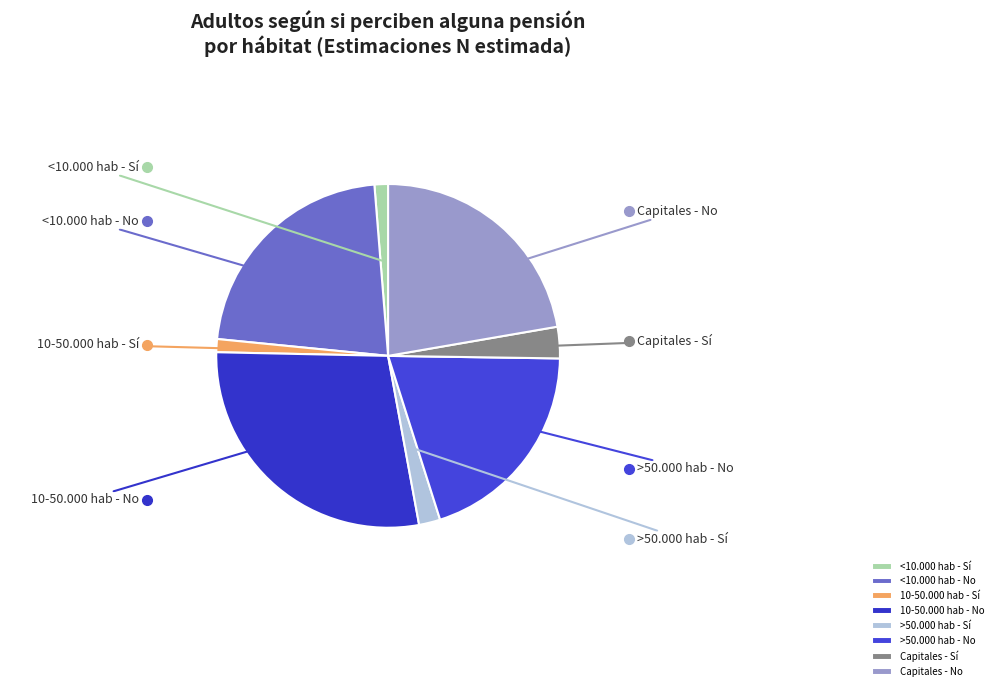

To the nearest percent, what portion does <10.000 hab - No represent?

22%